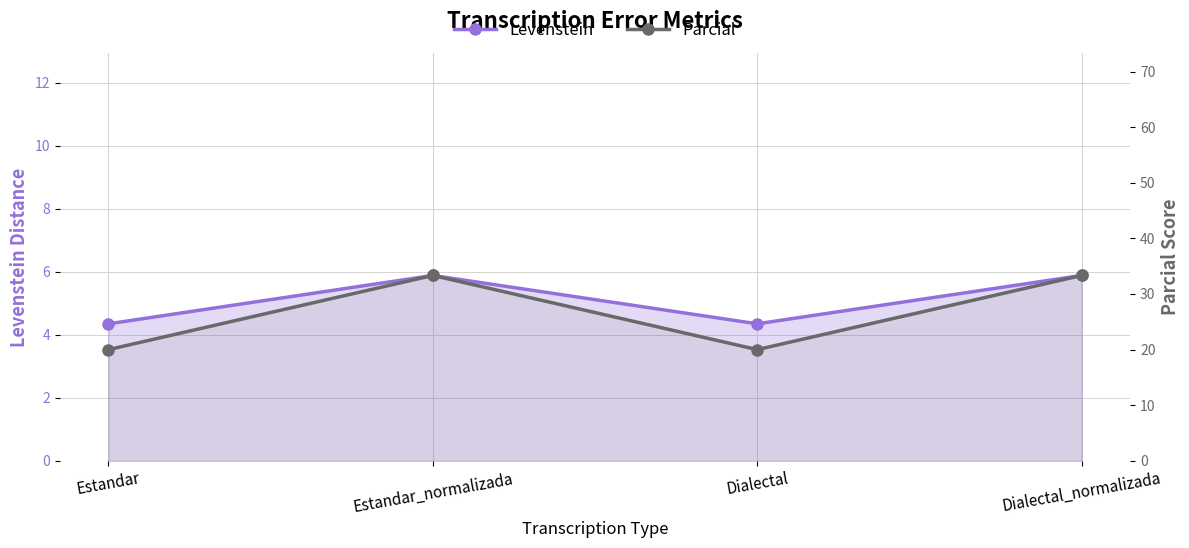

In Levenstein, how many points are higher than both neighbors (excluding endpoints)?

1